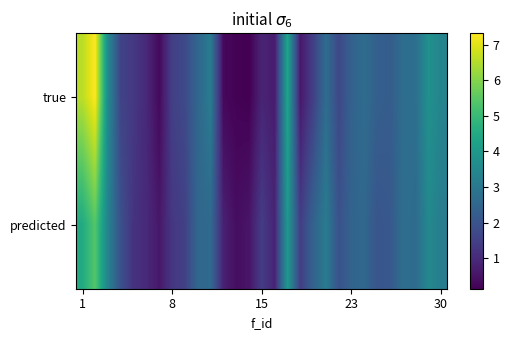

Rank the series by their maximum value, from lowest to highest.

predicted, true